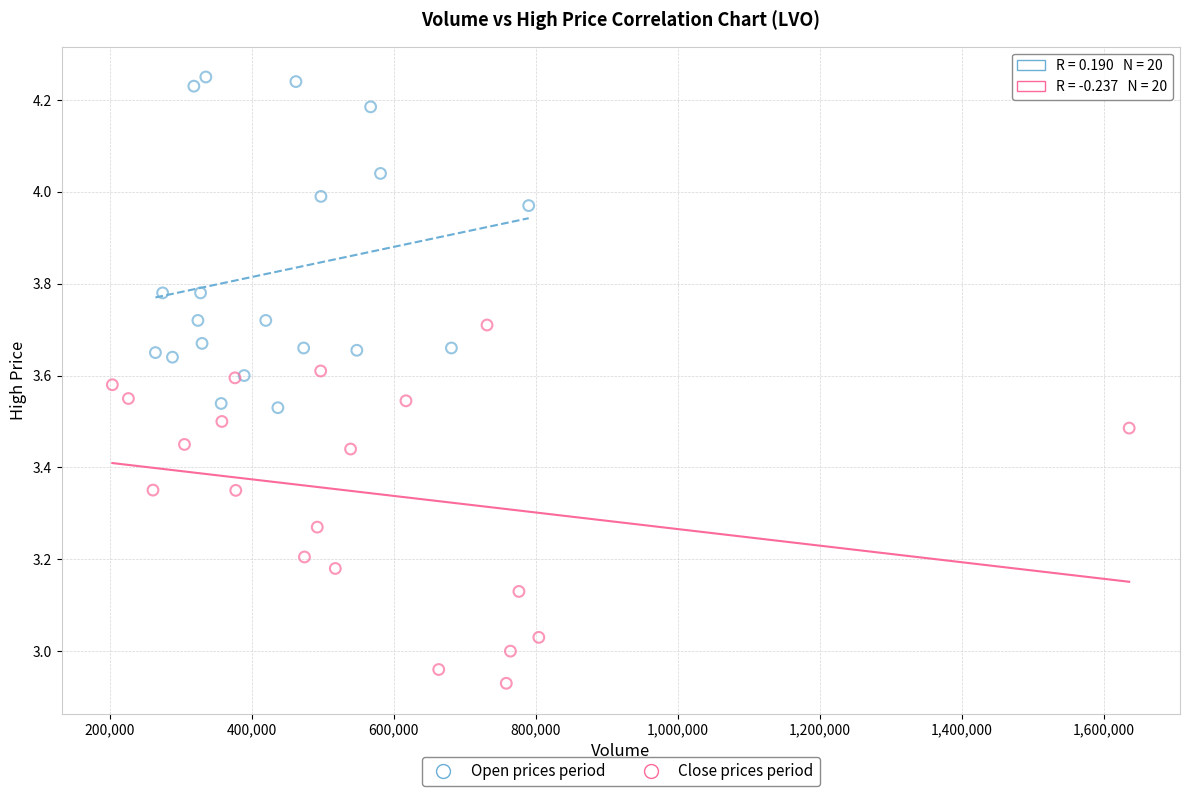

Which series has the widest spread of Y values?

Close prices period